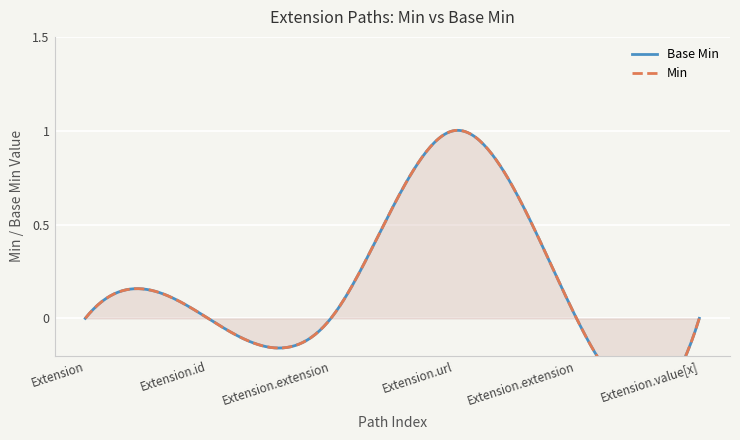

How many interior local peaks (higher than both neighbors) does the data have?

1